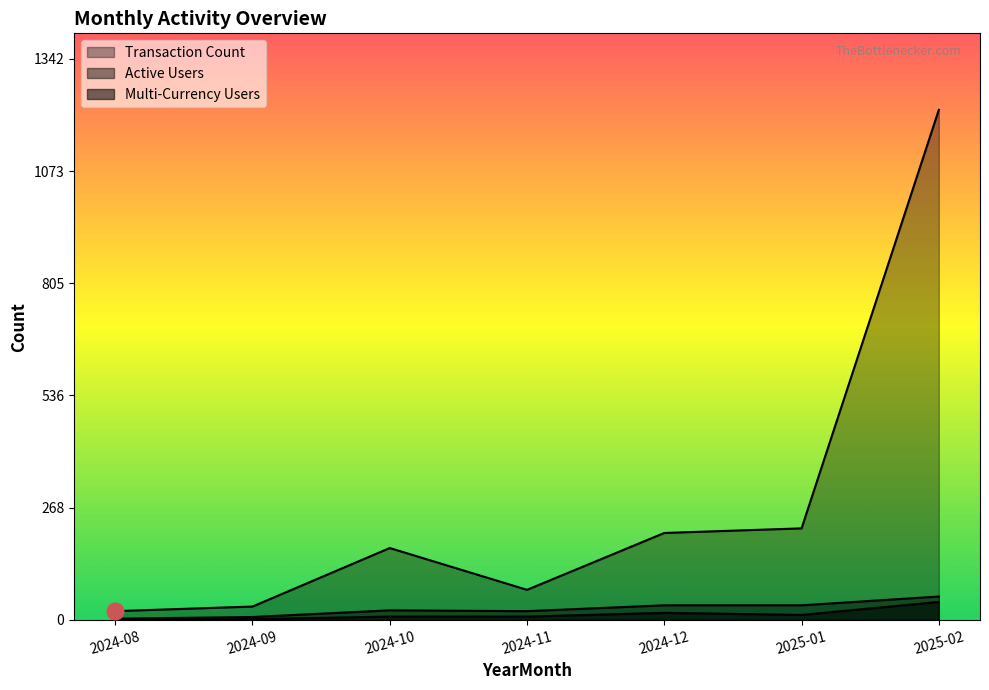

What is the total value across all series at 2024-10?

203